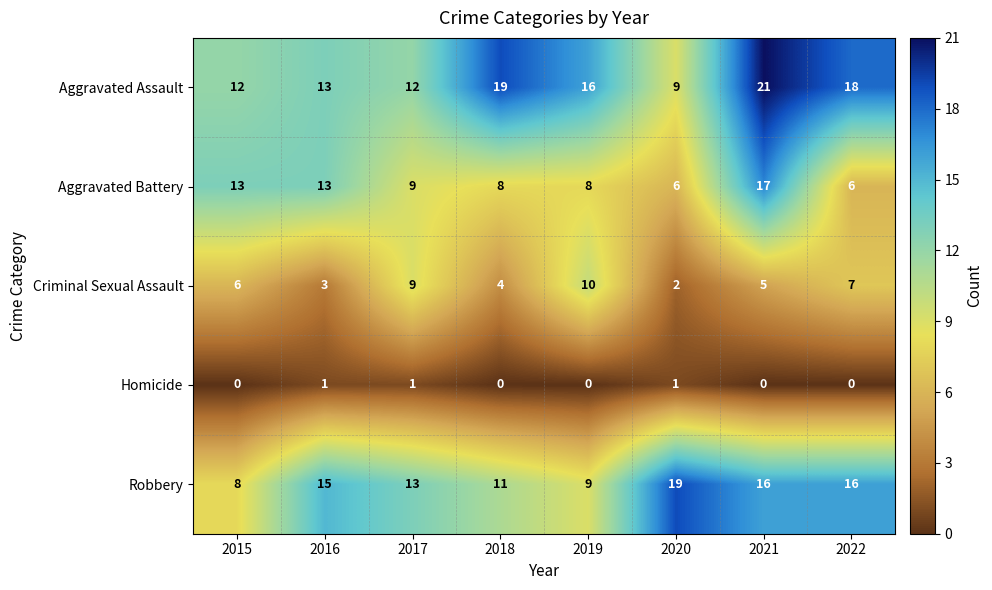

True or false: Aggravated Assault has a value of 20 at 2015.

False